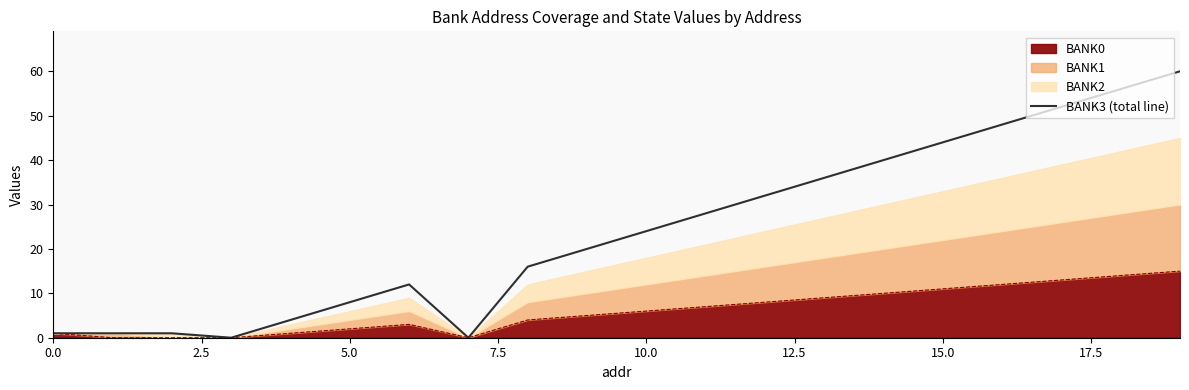

What is the sum of all values?

483